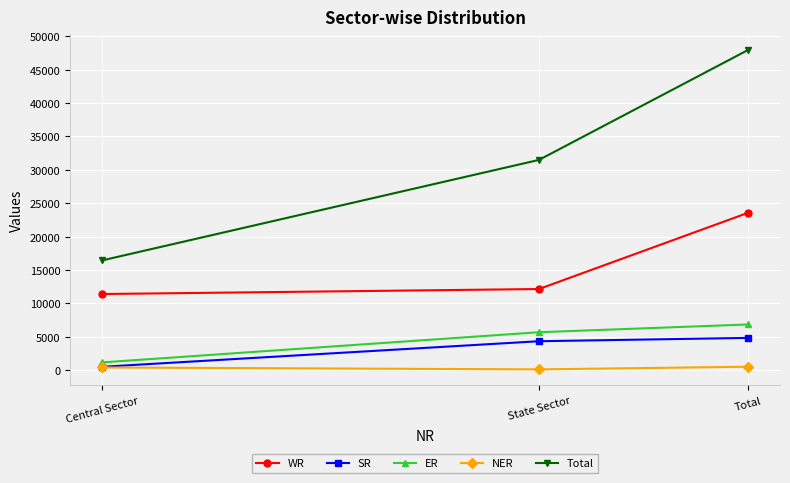

Rank the series by their maximum value, from highest to lowest.

Total, WR, ER, SR, NER